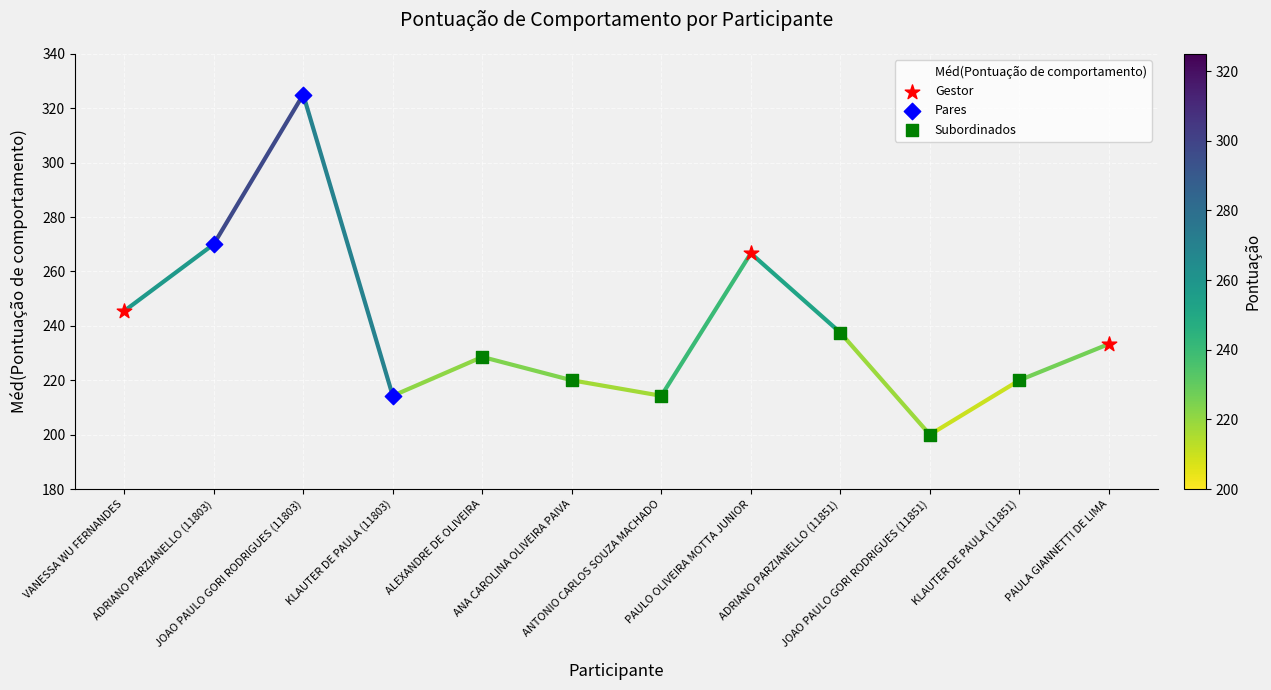

Which has a higher value, ANA CAROLINA OLIVEIRA PAIVA or ALEXANDRE DE OLIVEIRA?

ALEXANDRE DE OLIVEIRA